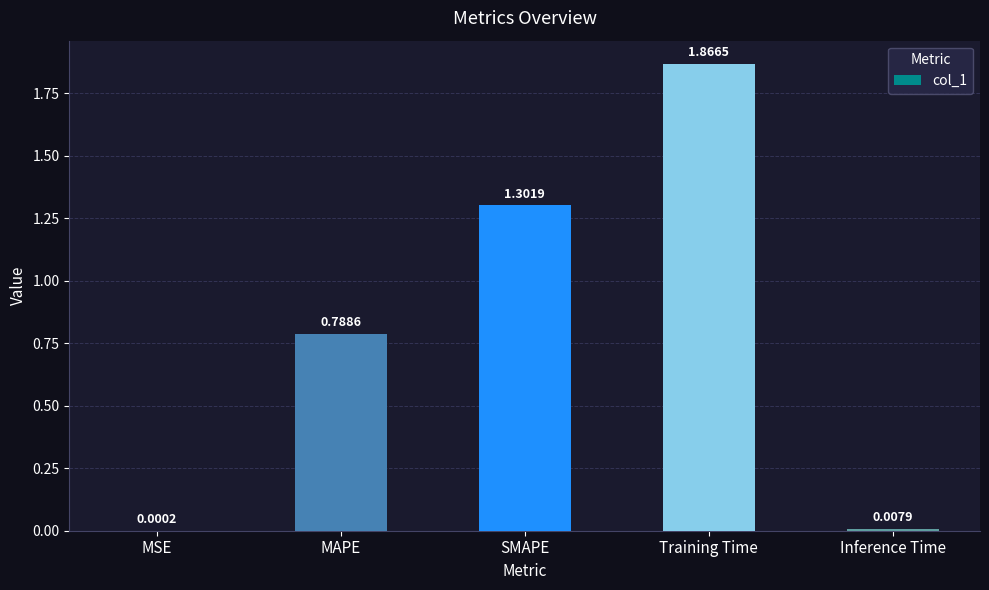

What is the change in value from MSE to Training Time?

+1.9